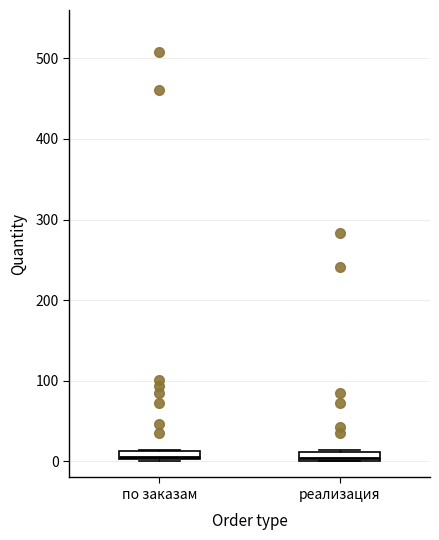

Where is the upper edge of the box for по заказам on the y-axis? The values are not printed on the chart, so give them approximately, as read against the axis.

10